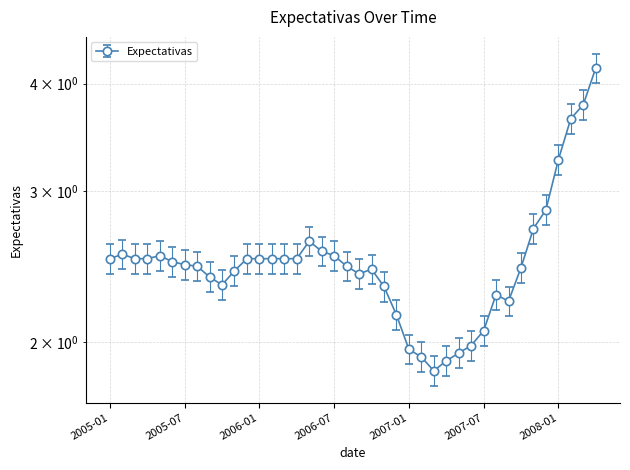

What is the greatest value displayed?

4.2